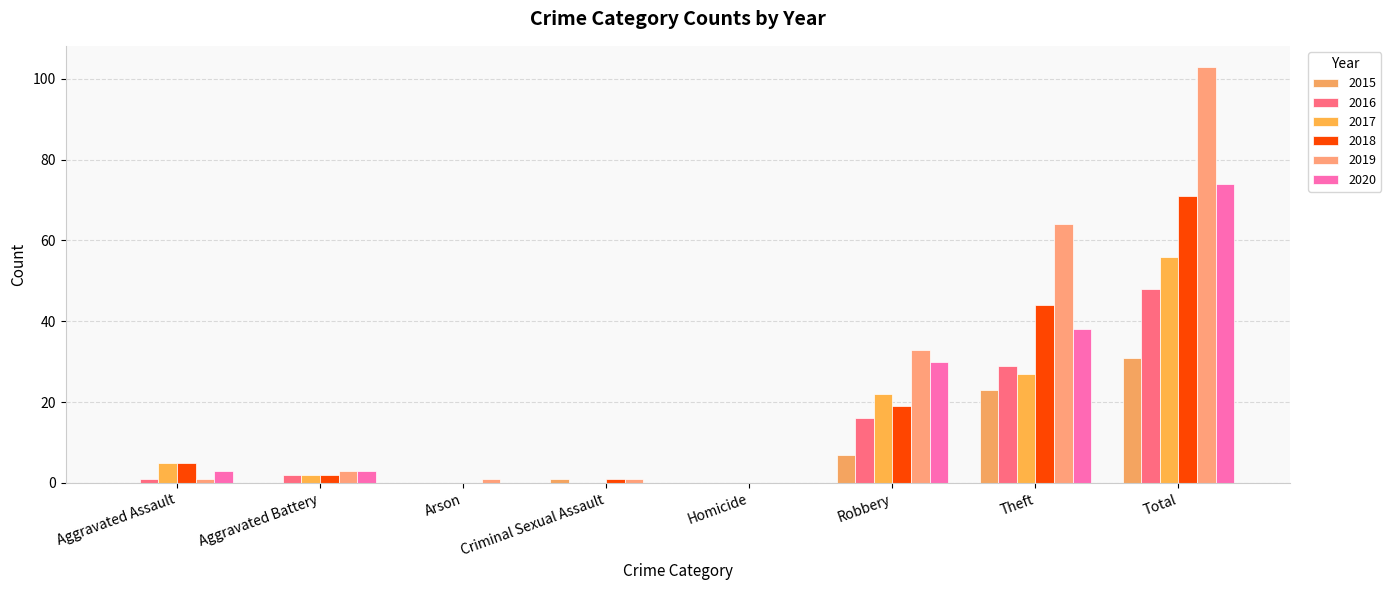

What is the difference between the highest and lowest values at Theft?

41